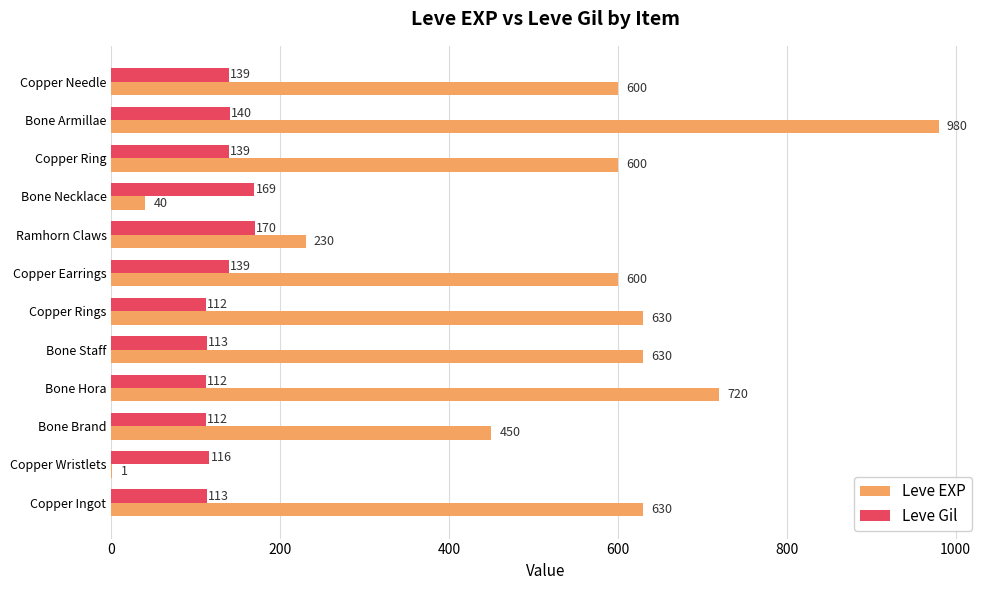

At which category is the sum across all series the highest?

Bone Armillae